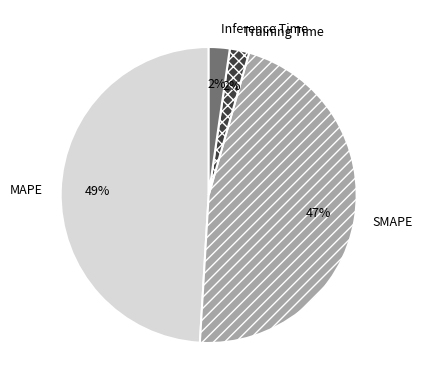

To the nearest percent, what percentage of the pie is Inference Time?

2%